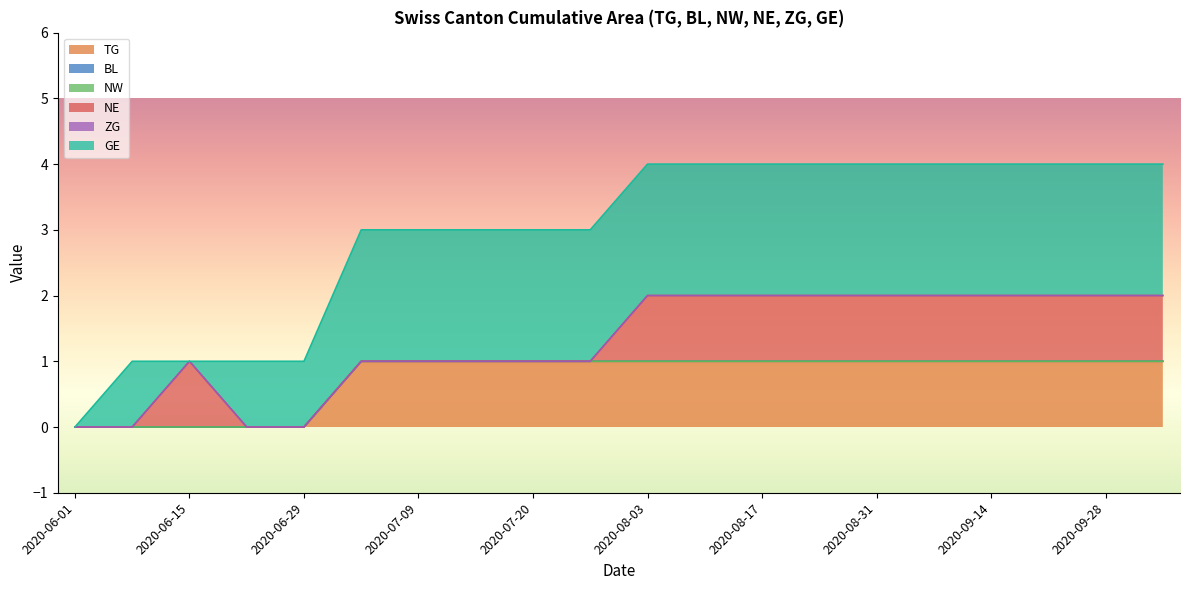

At which label does BL reach its peak?

2020-06-01